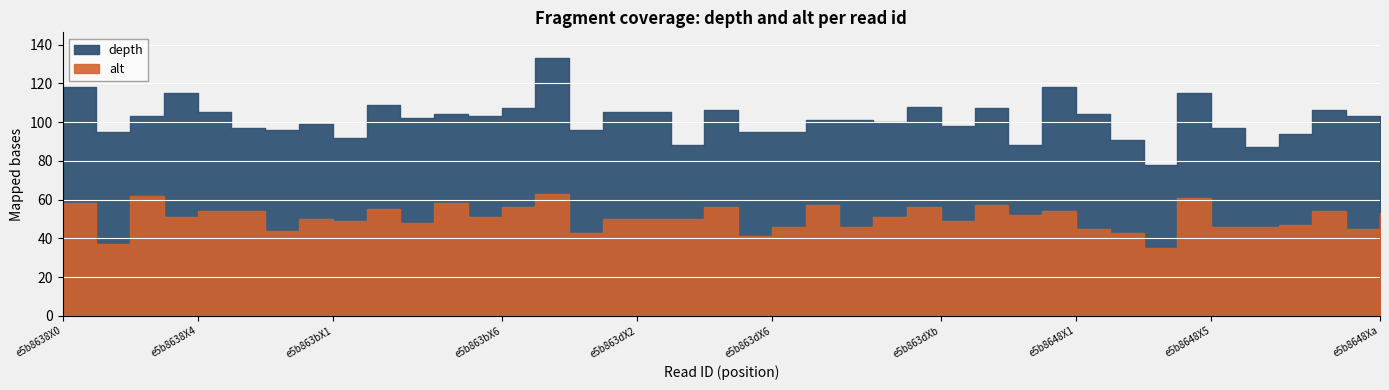

True or false: depth and alt cross at least once.

False